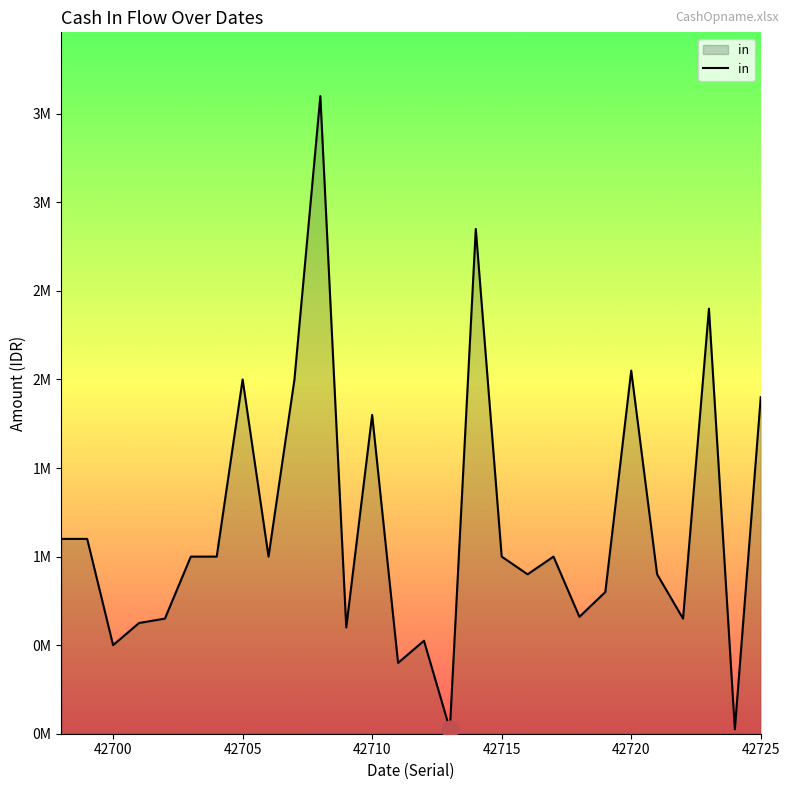

Does the chart have visible grid lines?

No